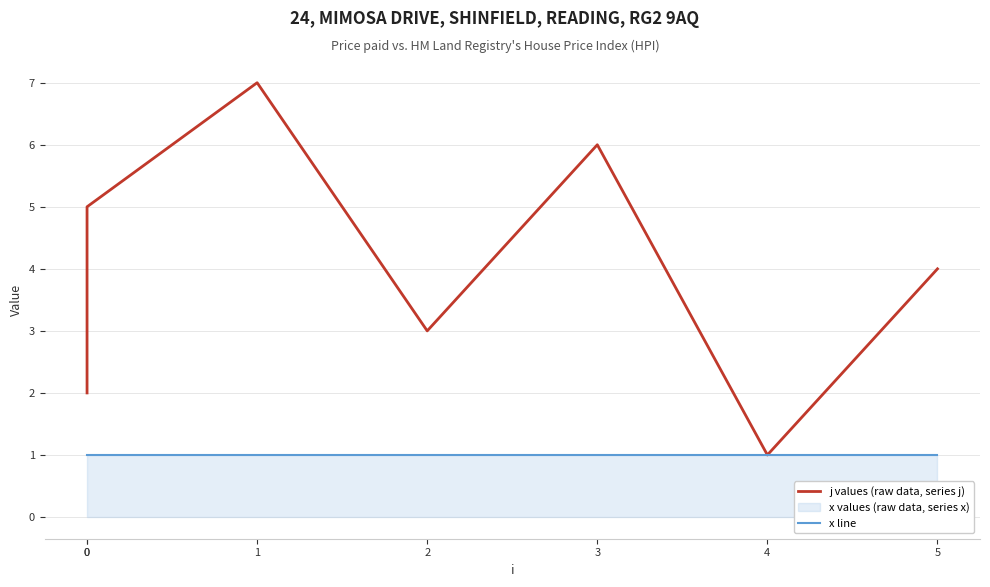

At 5, list the series in order from largest to smallest.

j values (raw data, series j), x line